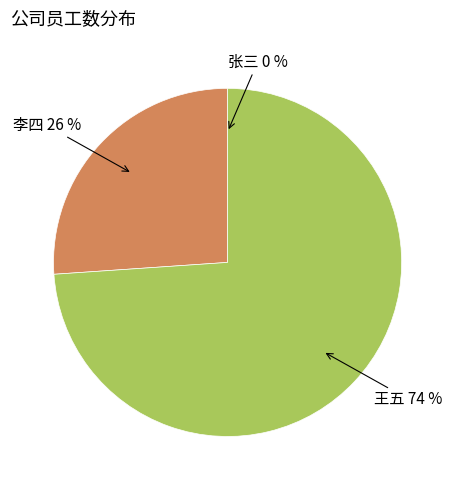

Is there a majority slice in this chart?

Yes